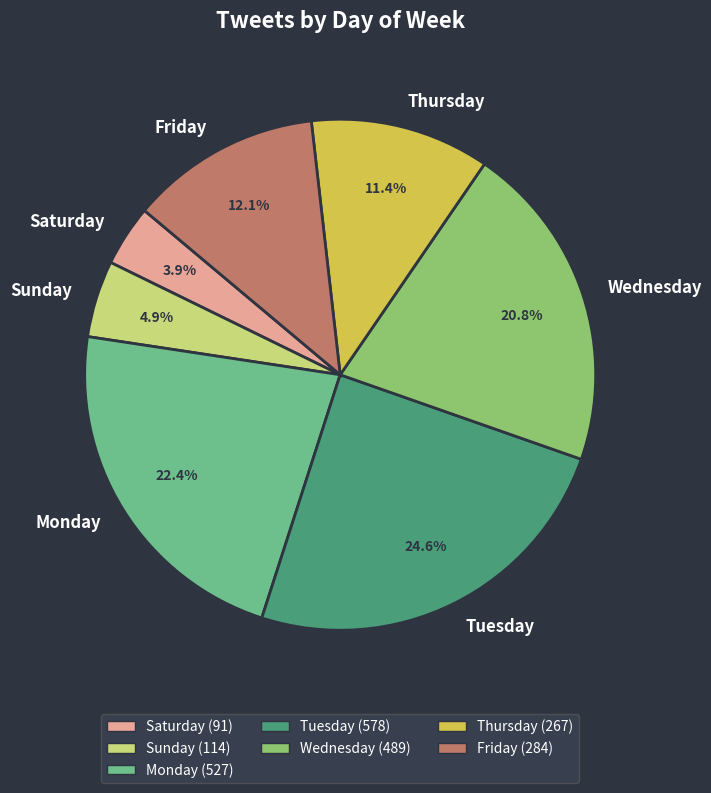

Does Saturday account for over 50% of the chart?

No